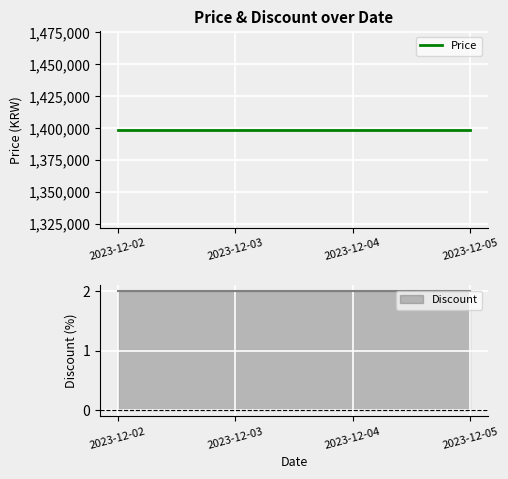

What is the difference between the highest and lowest values at 2023-12-03?

1398998